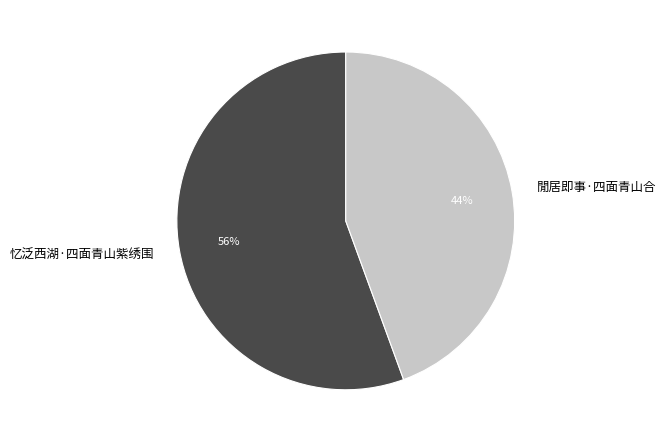

How many segments does this pie chart have?

2